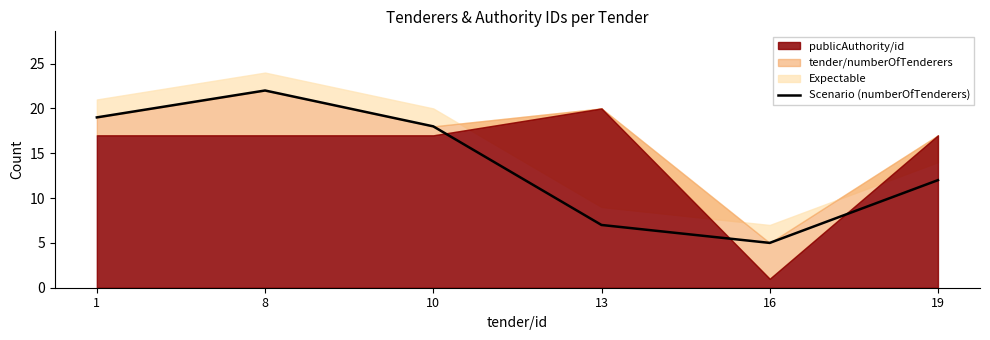

True or false: Scenario (numberOfTenderers) has a value of 12 at 19.

True